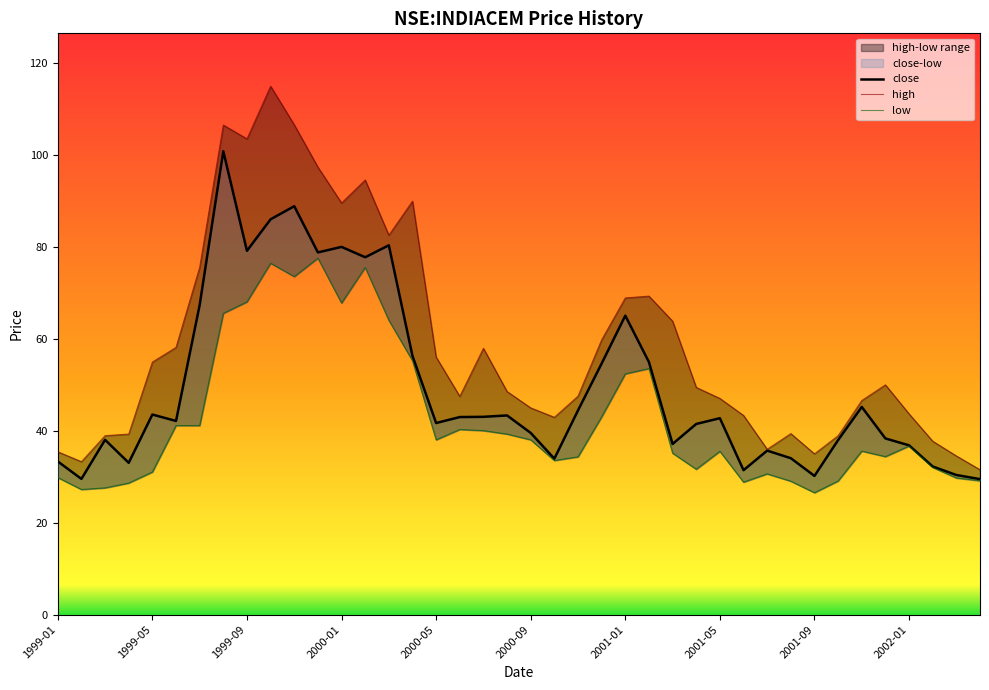

In high, how many points are lower than both neighbors (excluding endpoints)?

8